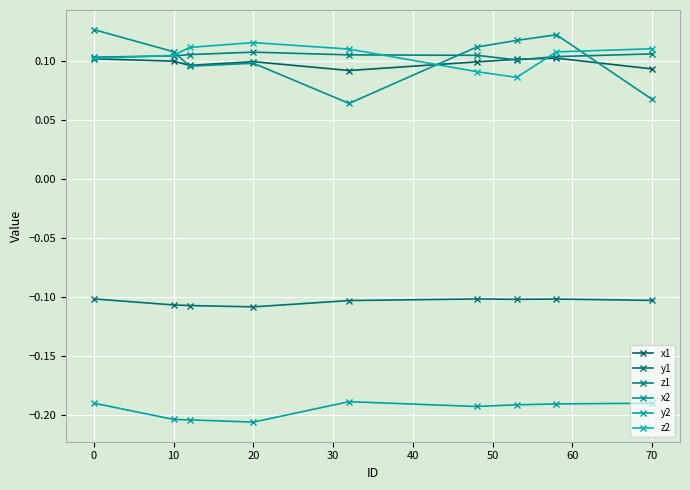

Which series has the widest spread of values?

x2